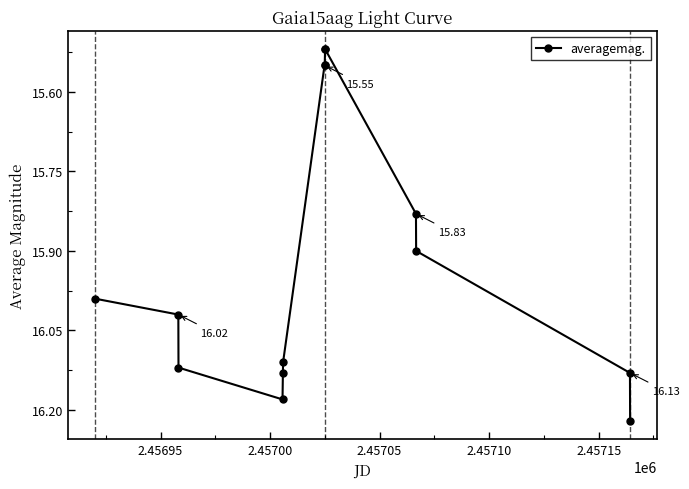

What is the average value?

15.9